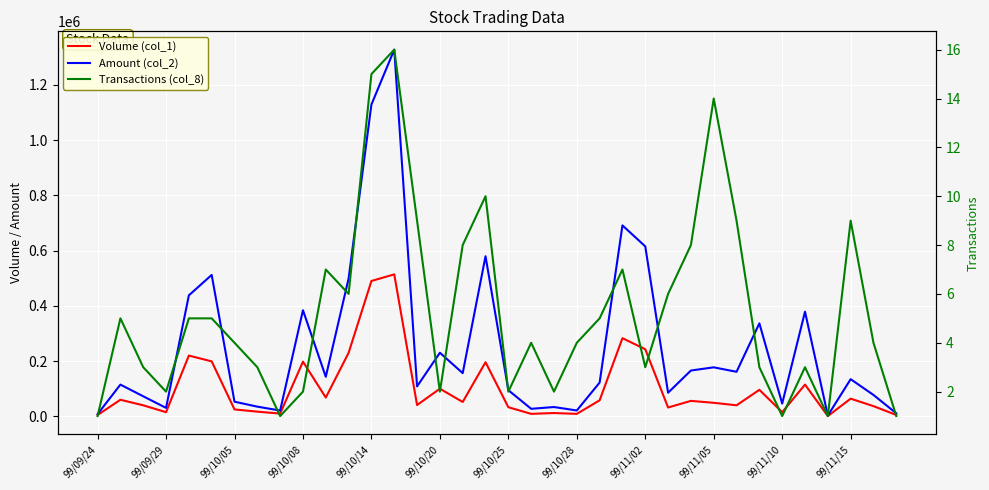

The value of Volume (col_1) at 25 is 32000. True or false?

True